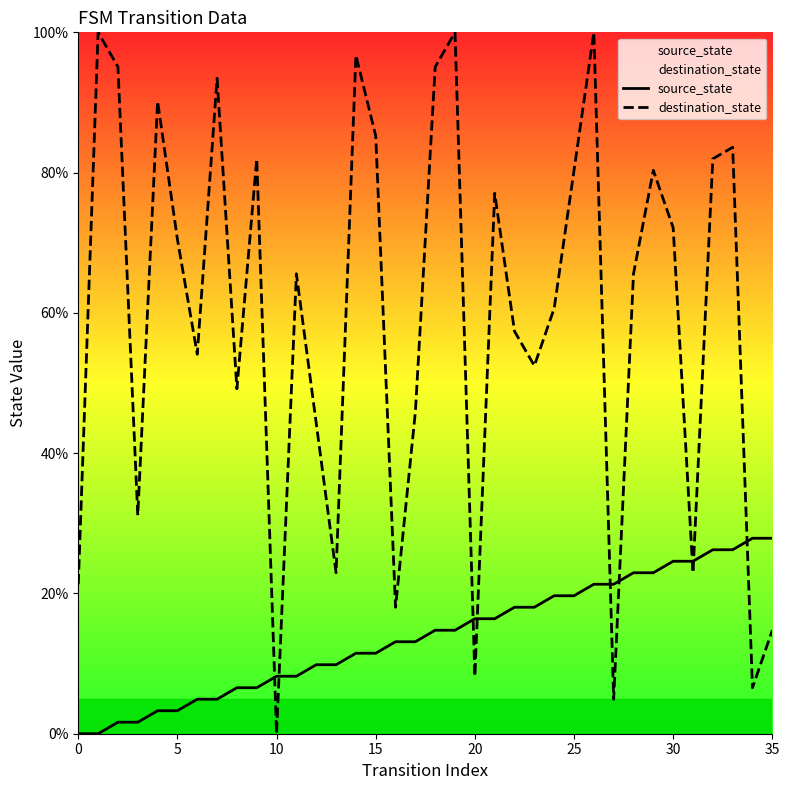

Between 17 and 26, which series saw the biggest shift?

destination_state